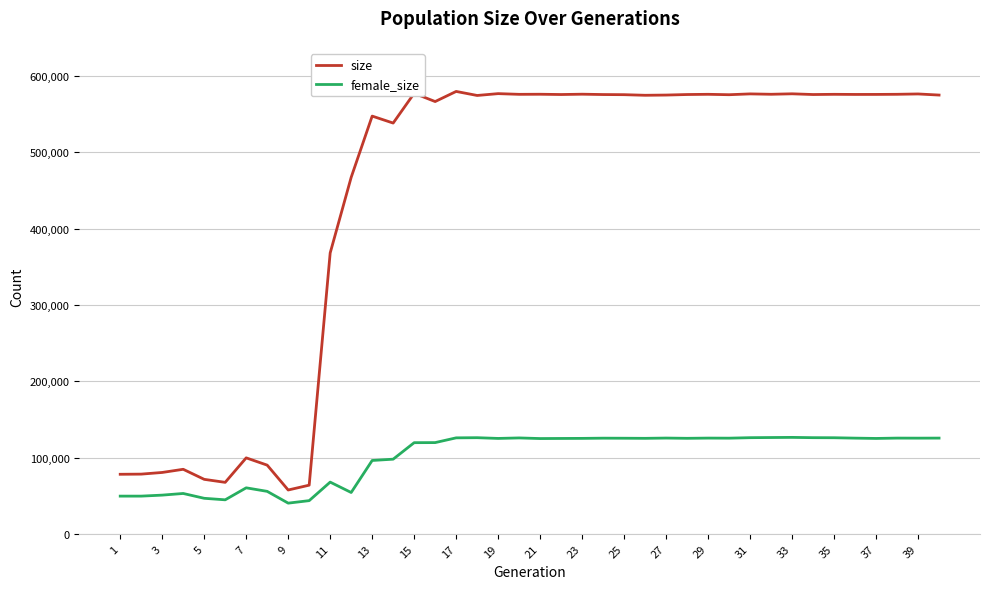

How many categories are shown in the chart?

40